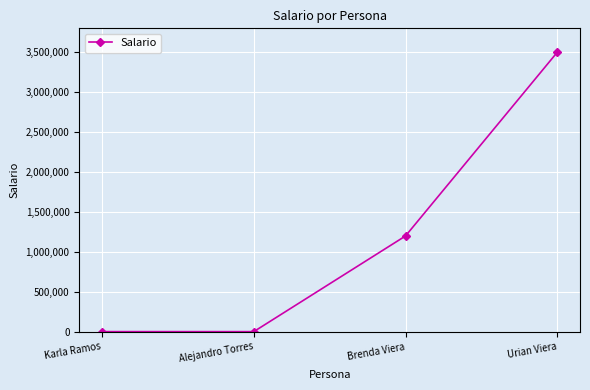

How many values are below 1200000?

2